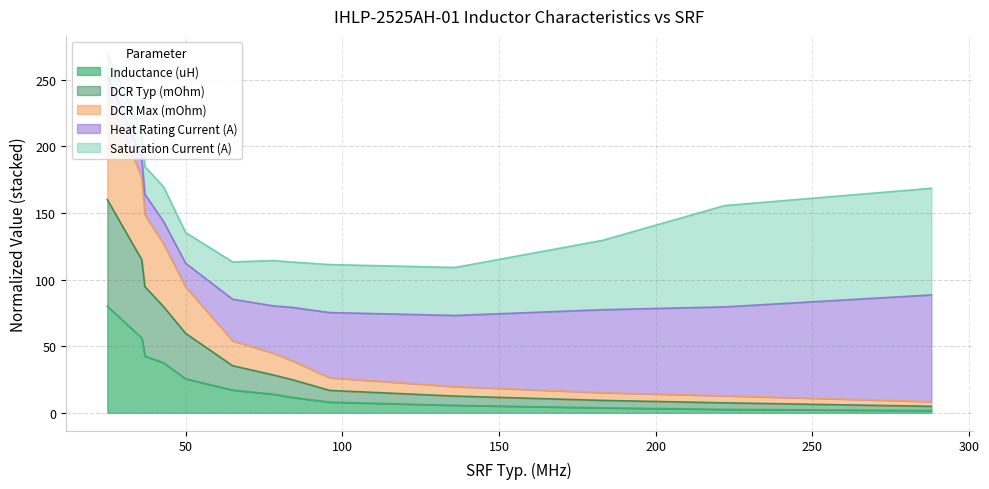

What is the value of the Inductance (uH) point at the 10th from the left?

5.6